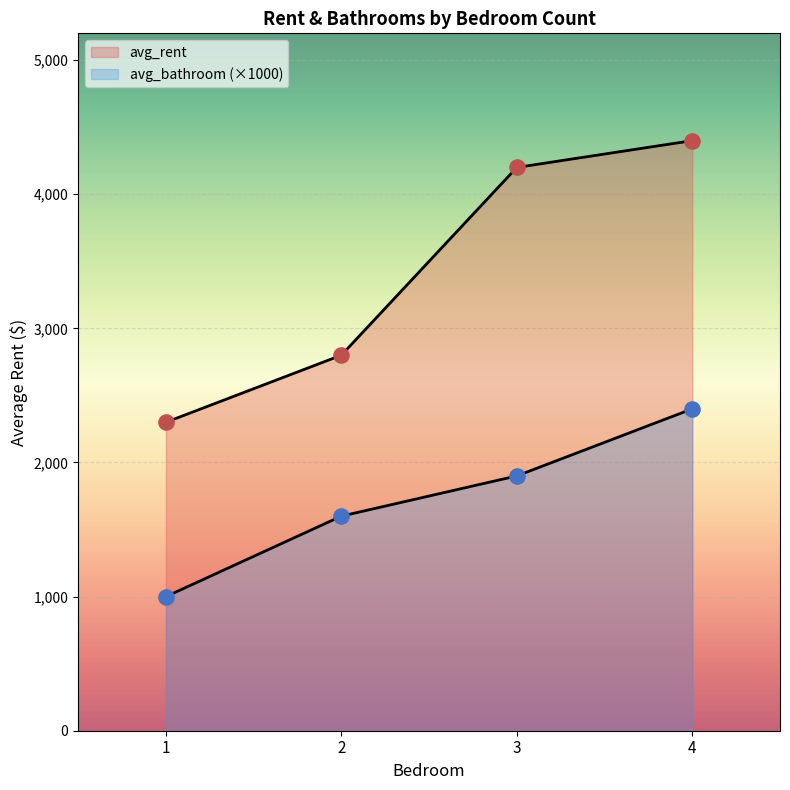

What is the total value across all series at 1?

3300